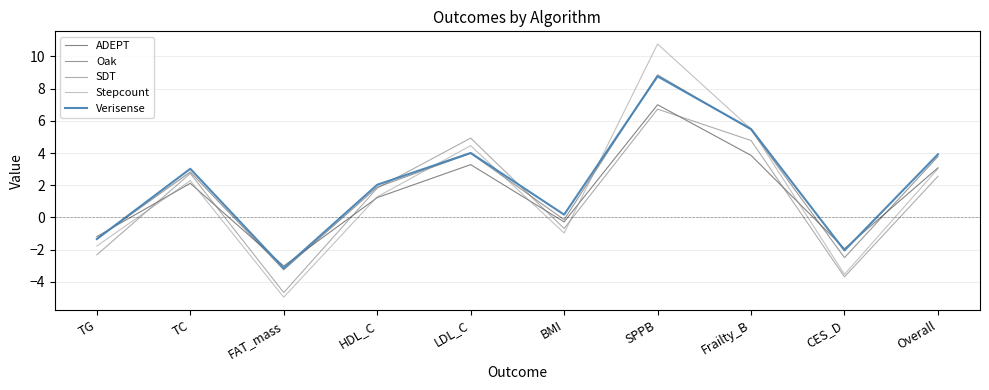

What position from the right is Overall?

1